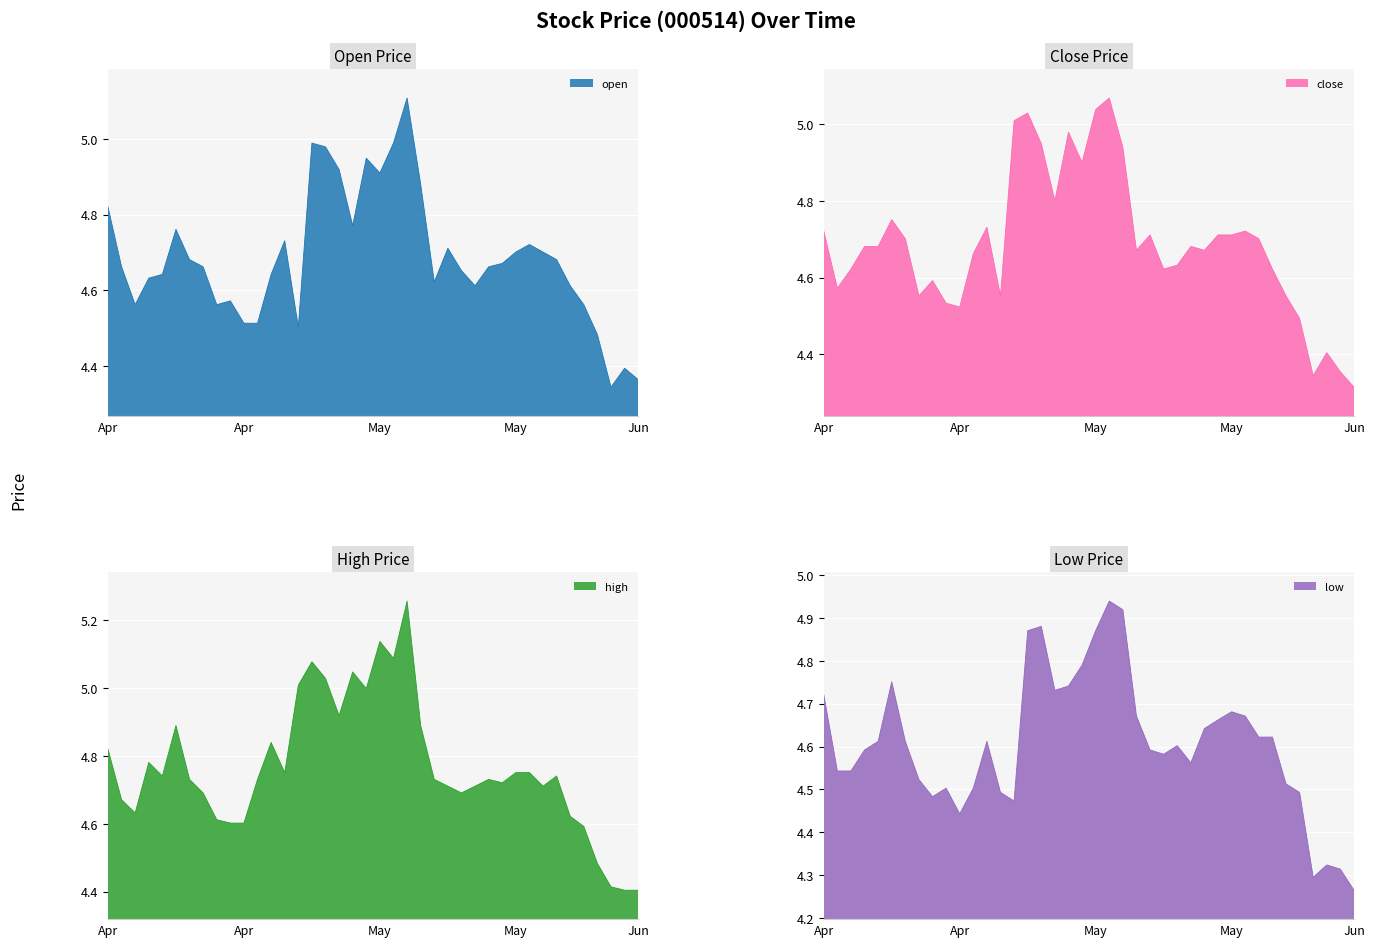

What is the minimum value for high?

4.4